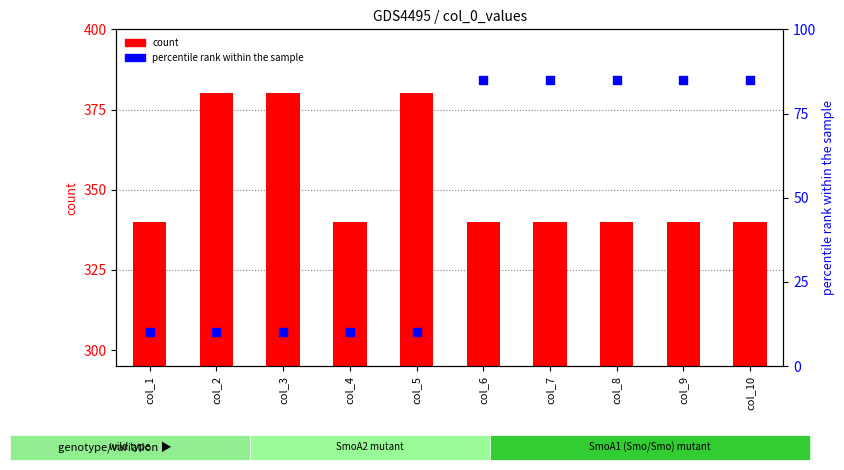

Is the value of percentile rank within the sample at col_1 greater than the value of count at col_1?

No